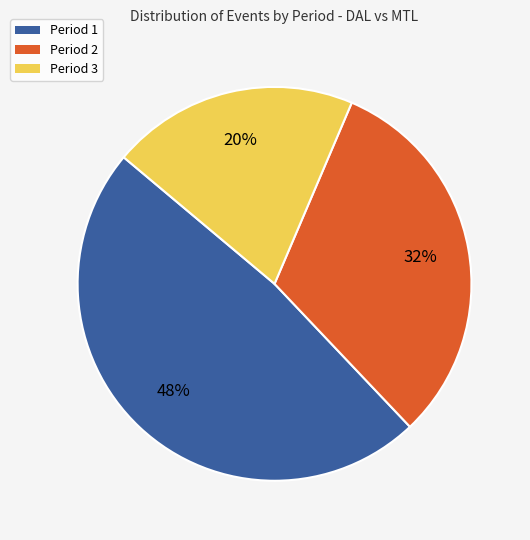

To the nearest percent, what portion does Period 2 represent?

32%